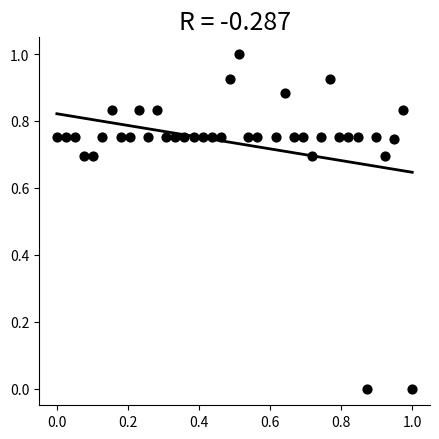

What is the range of X values (max minus min)?

1.0